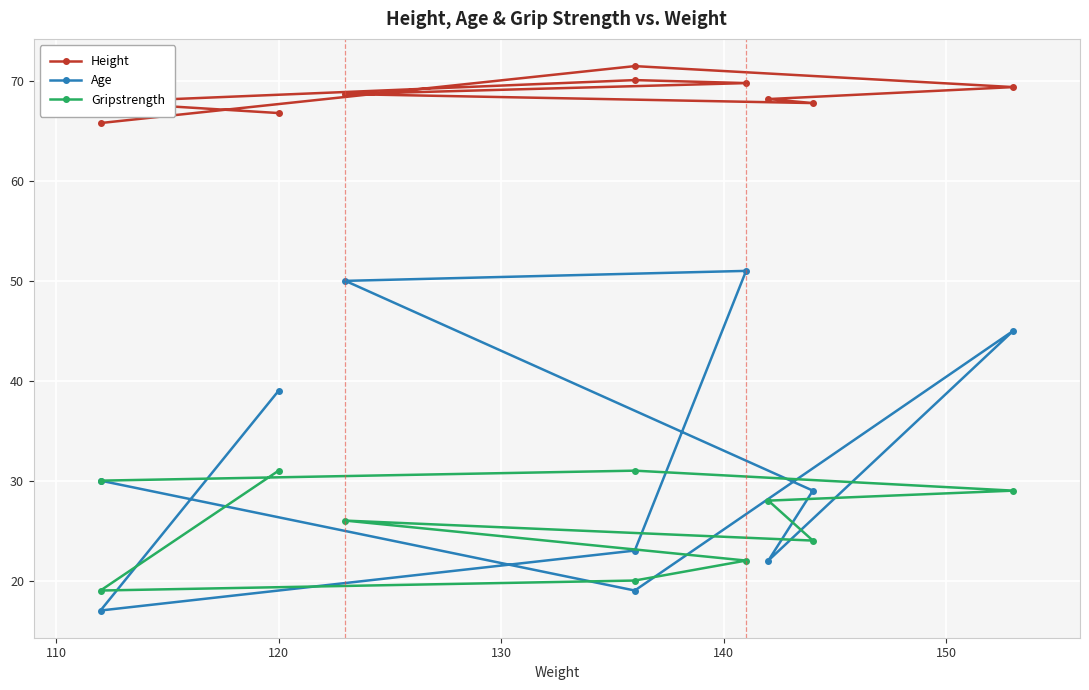

What is the value of the Height point at the 5th from the left?

67.8